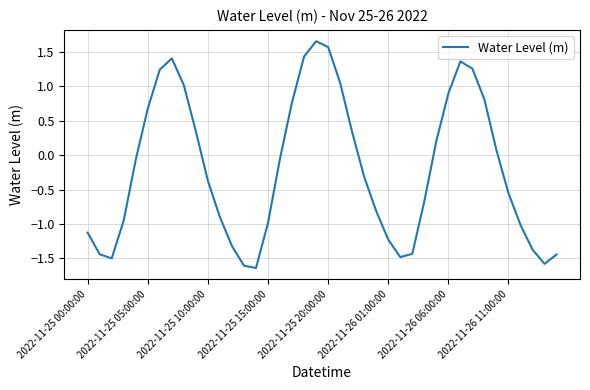

What is the difference between the maximum and minimum values?

3.3